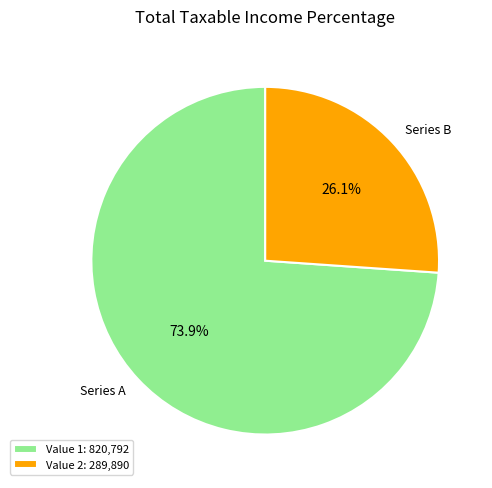

Approximately how many times larger is the value at Series B compared to Series A?

0.4